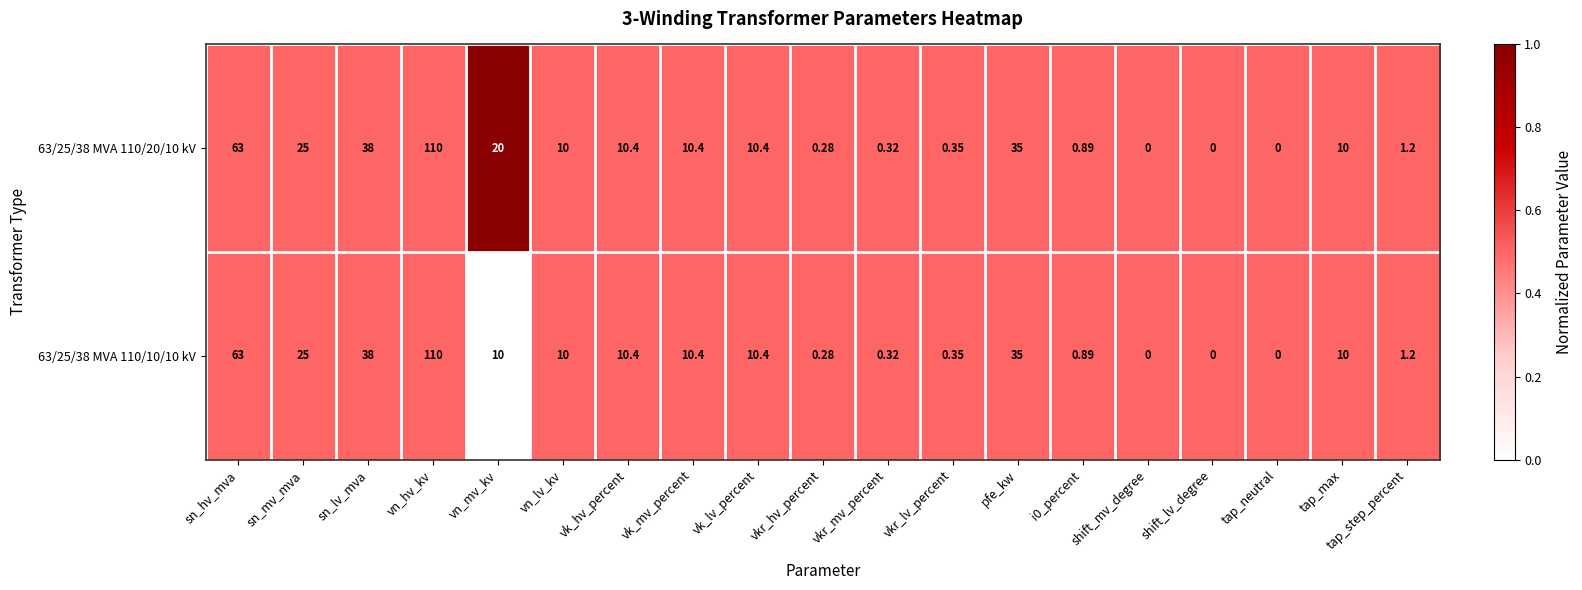

Which category has the highest value across all series?

vn_hv_kv